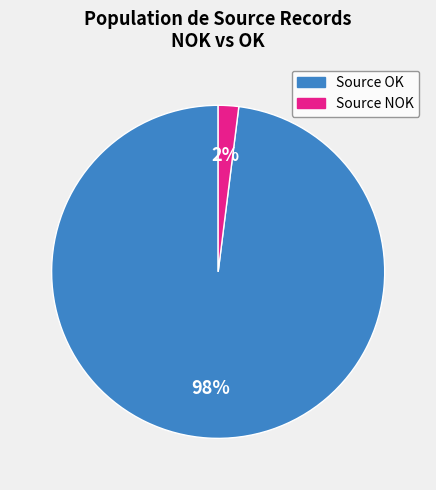

To the nearest percent, what is the average slice percentage?

50%